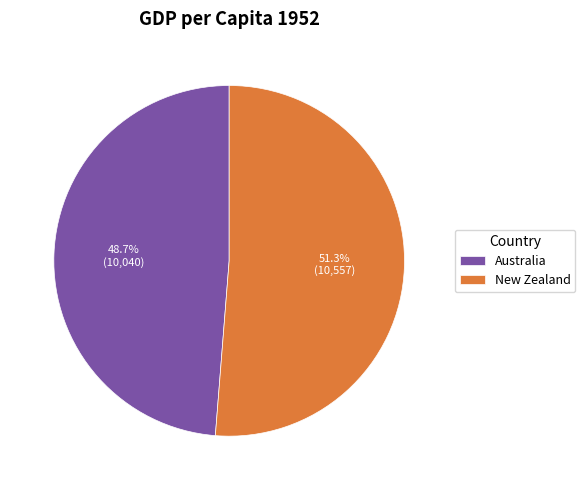

Which category has the biggest portion of the pie?

New Zealand